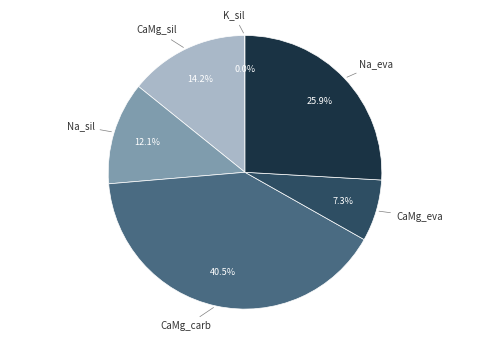

Combined, what portion of the pie is CaMg_eva and Na_sil?

19.4%